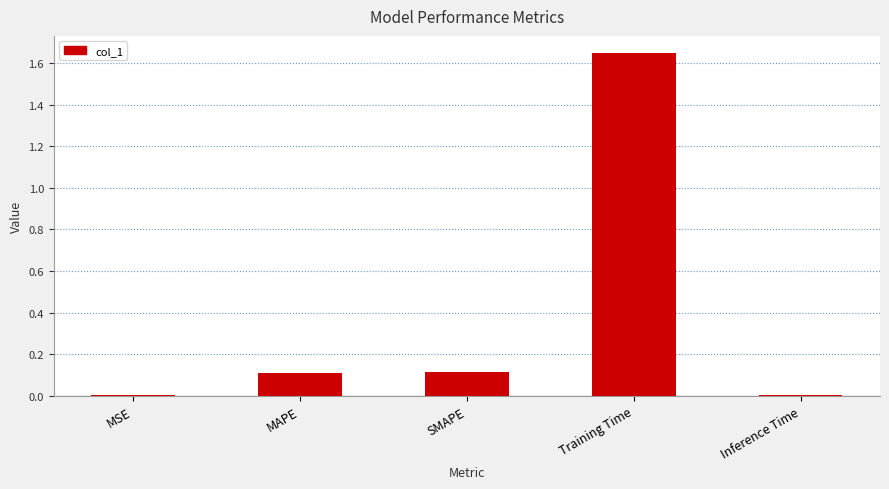

At which category does the chart reach its peak across all series?

Training Time